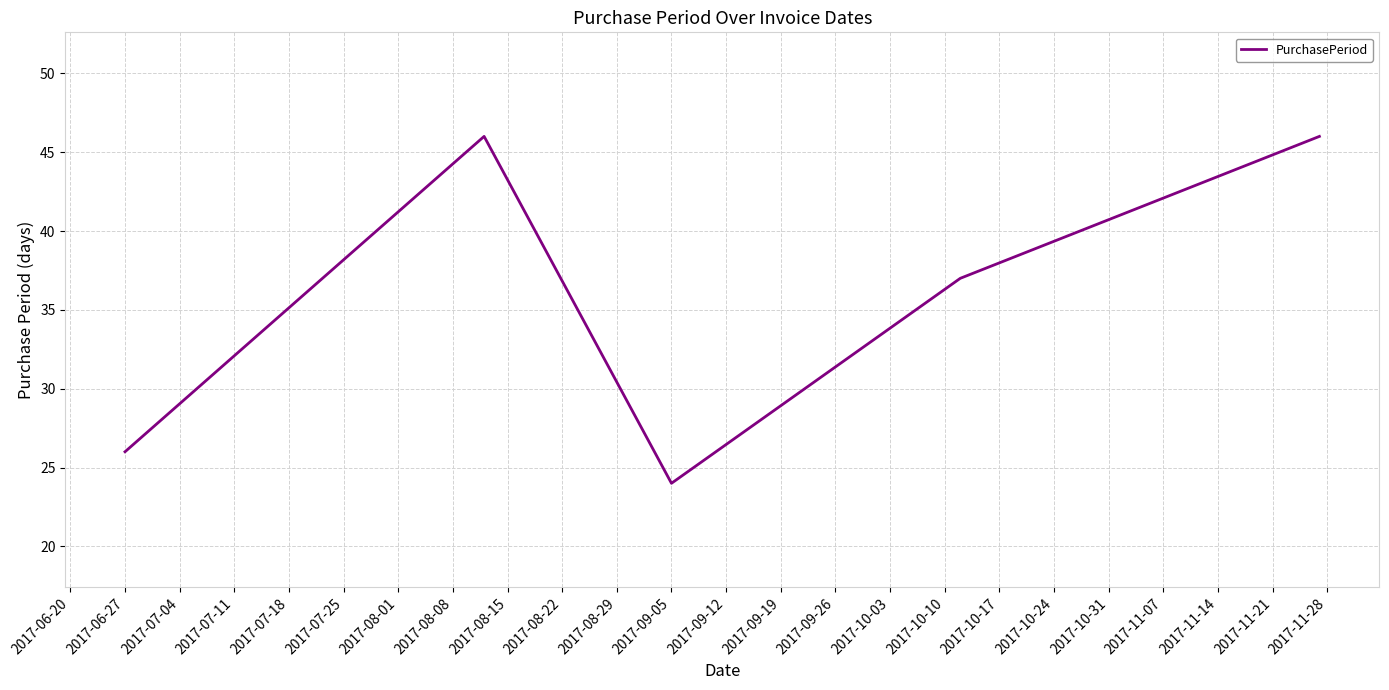

How many categories are shown in the chart?

5